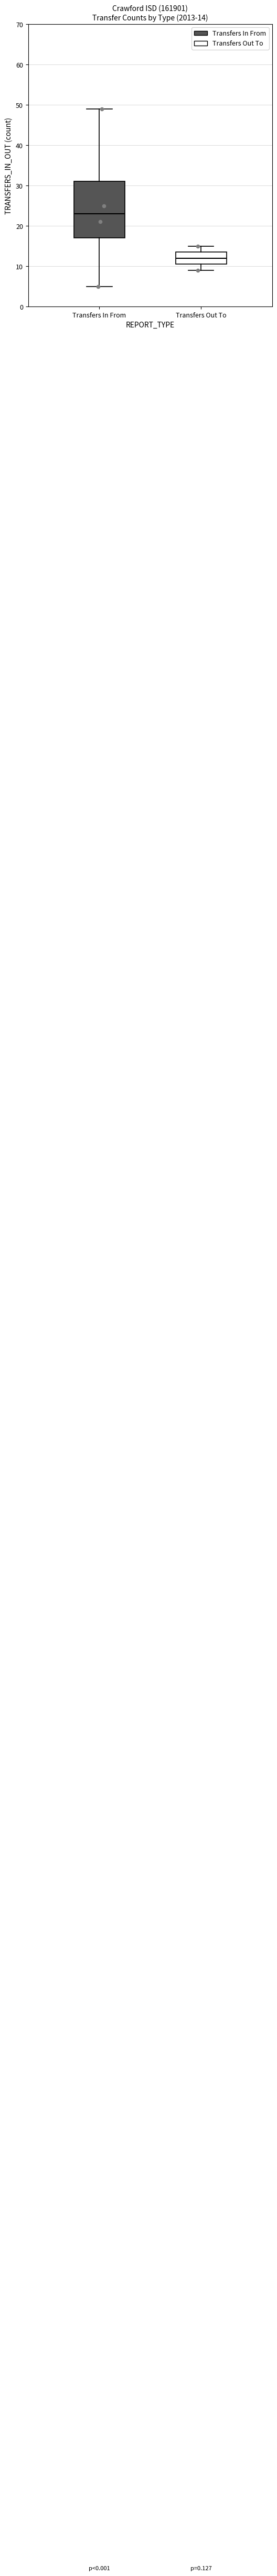

Which box is the tallest, from its lower edge to its upper edge?

Transfers In From